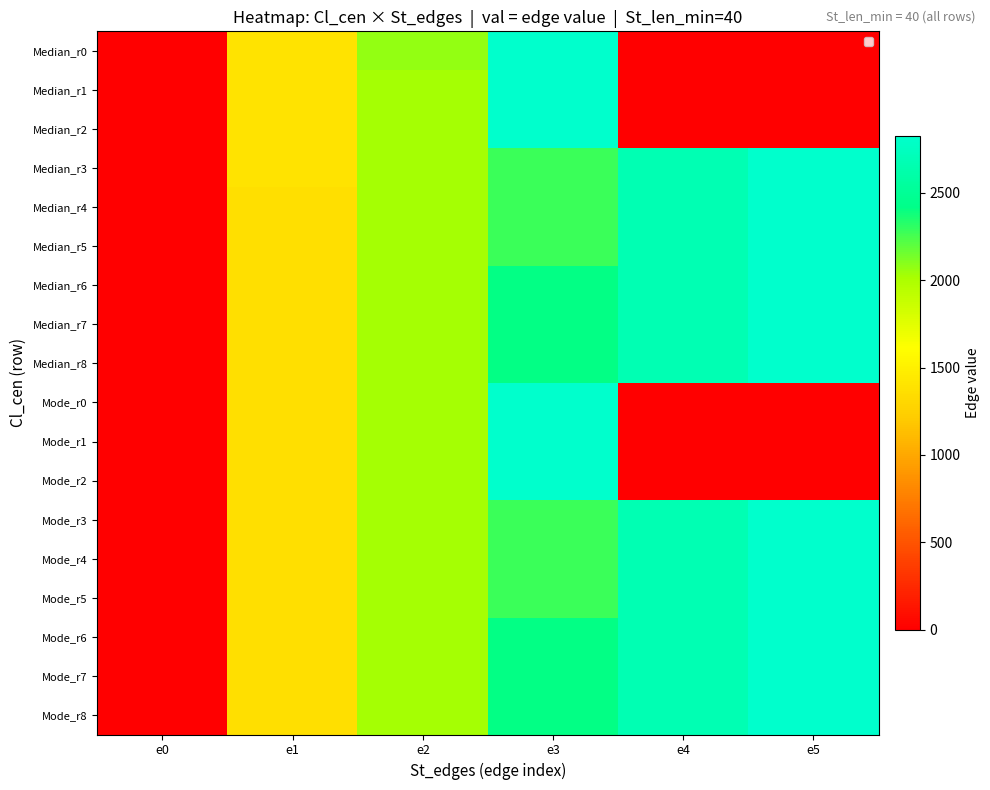

What is the highest value of the Median_r3 series?

2824